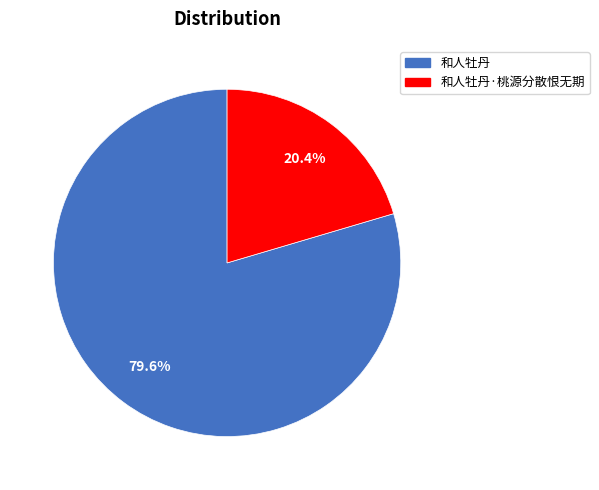

What percentage do 和人牡丹·桃源分散恨无期 and 和人牡丹 together represent?

100.0%